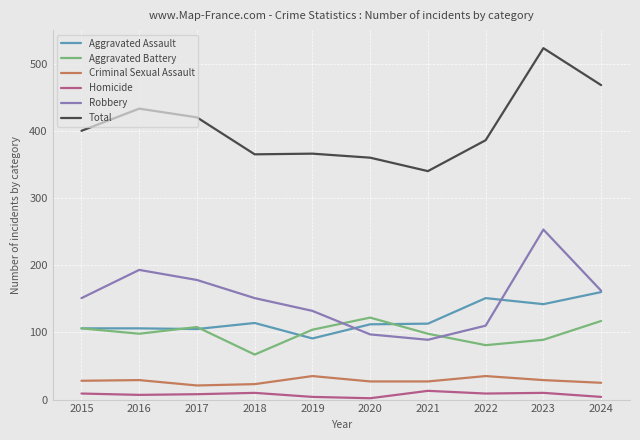

What is the maximum value shown in the chart?

523